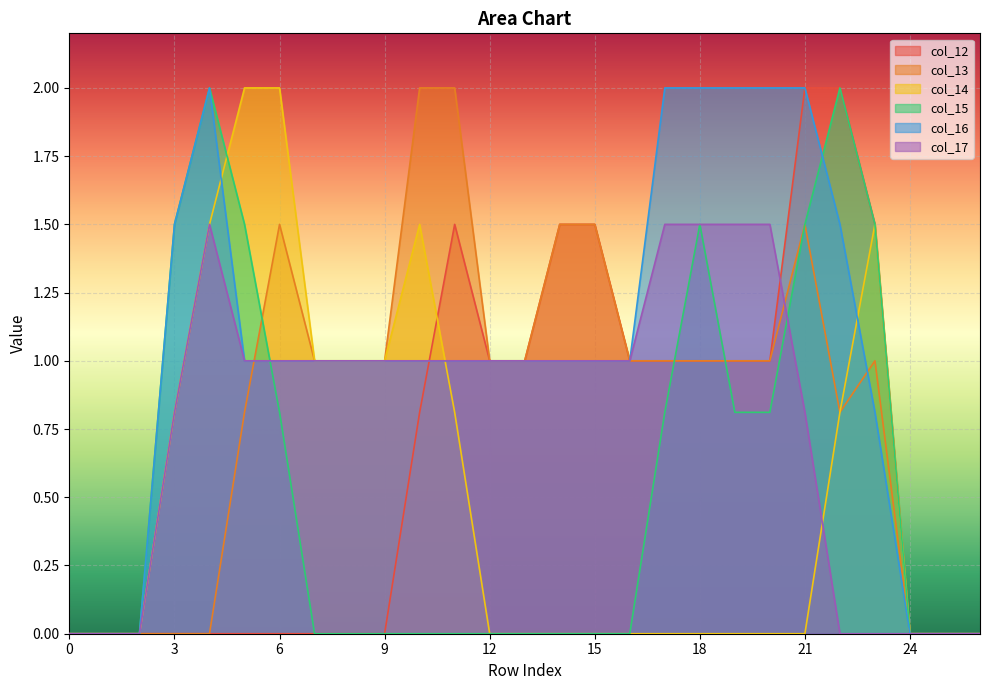

Count the number of data series in this chart.

6